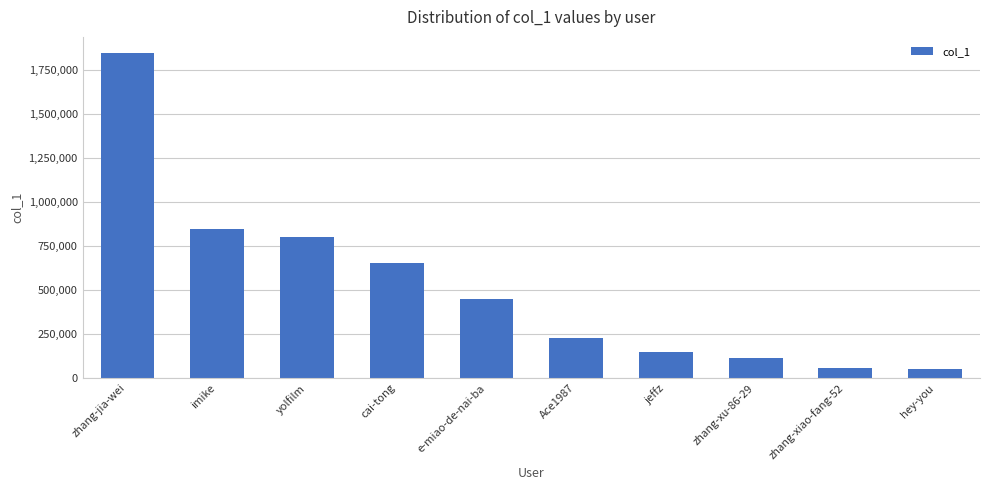

What is the sum of the values at Ace1987 and e-miao-de-nai-ba?

675394